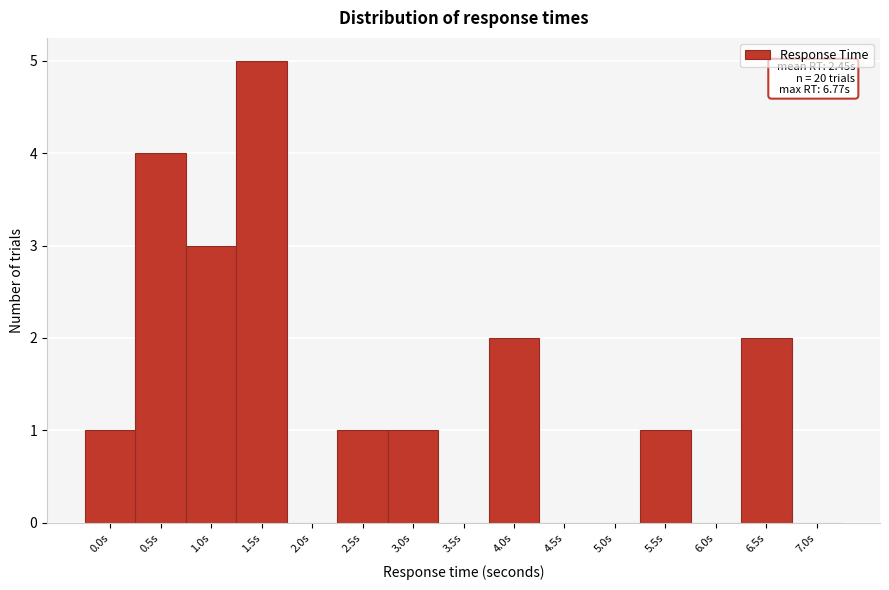

Reading right to left, extract all data points from this chart.

7.0s=0	6.5s=2	6.0s=0	5.5s=1	5.0s=0	4.5s=0	4.0s=2	3.5s=0	3.0s=1	2.5s=1	2.0s=0	1.5s=5	1.0s=3	0.5s=4	0.0s=1